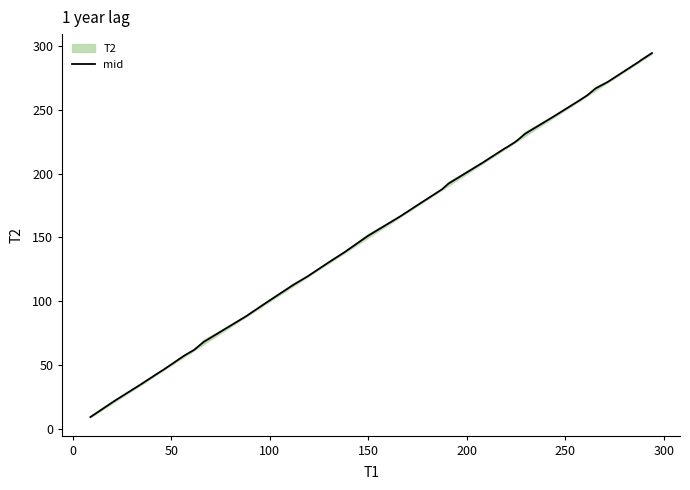

Does the chart have visible grid lines?

No